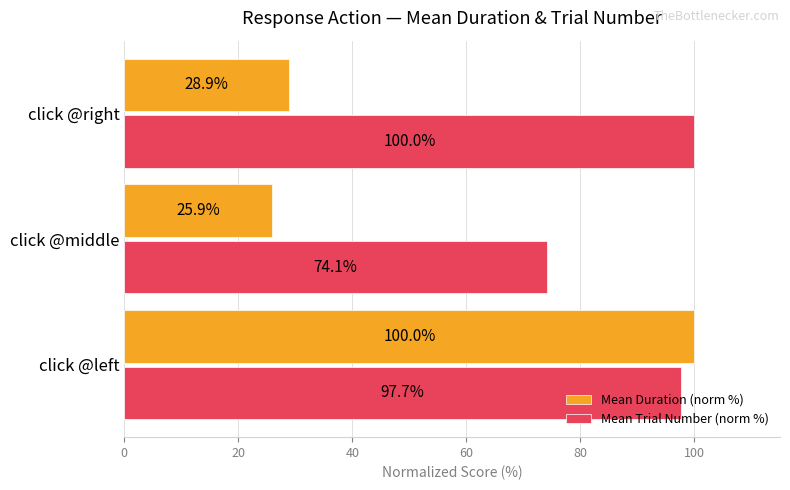

Read the Mean Duration (norm %) value at click @right.

28.9